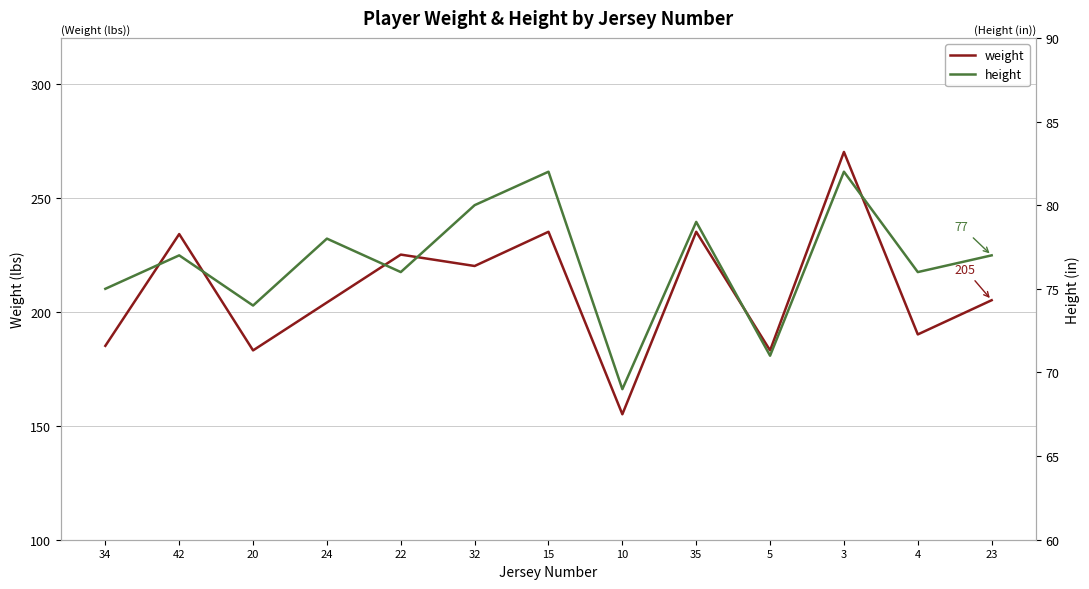

List the labels in order of height value, smallest first.

10, 5, 20, 34, 22, 4, 42, 23, 24, 35, 32, 15, 3